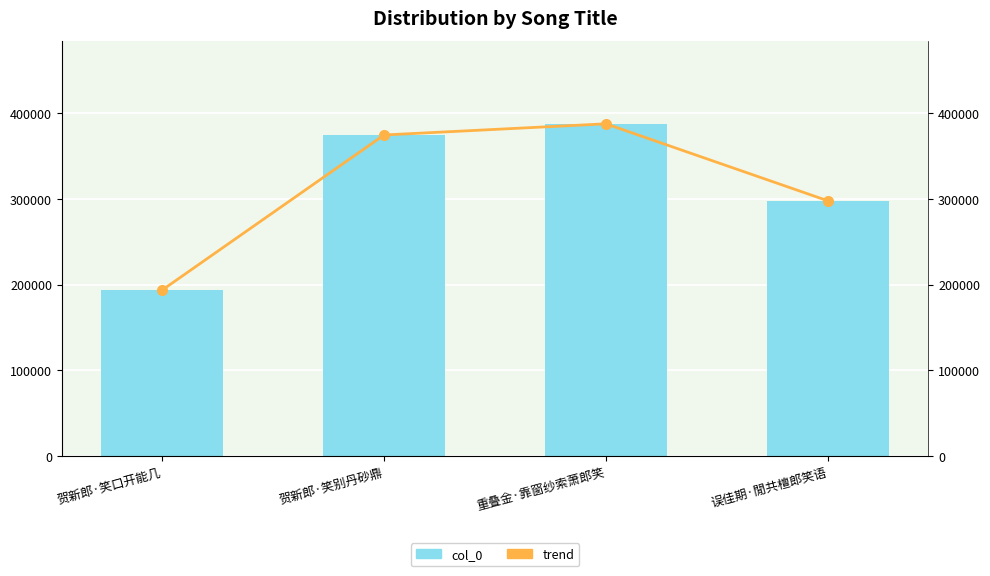

At which category is the sum across all series the highest?

重叠金·靠窗纱索萧郎笑